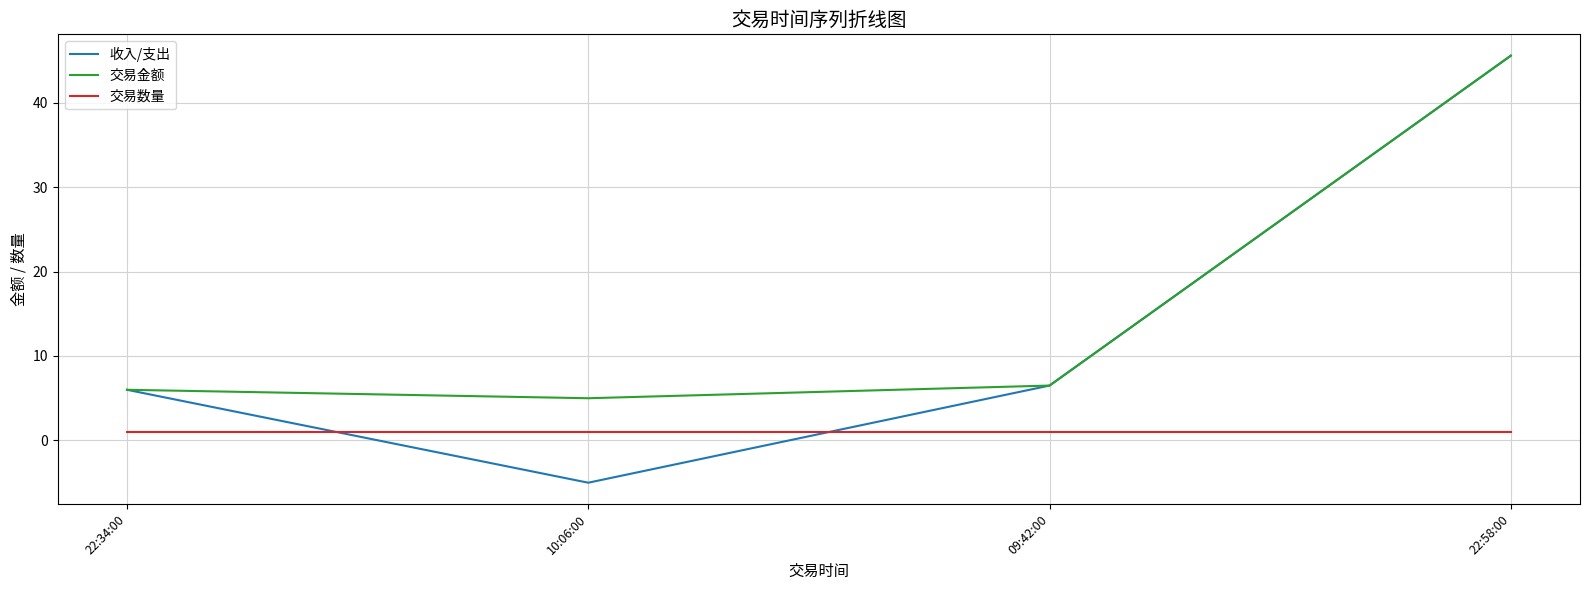

Which category has the lowest value across all series?

10:06:00